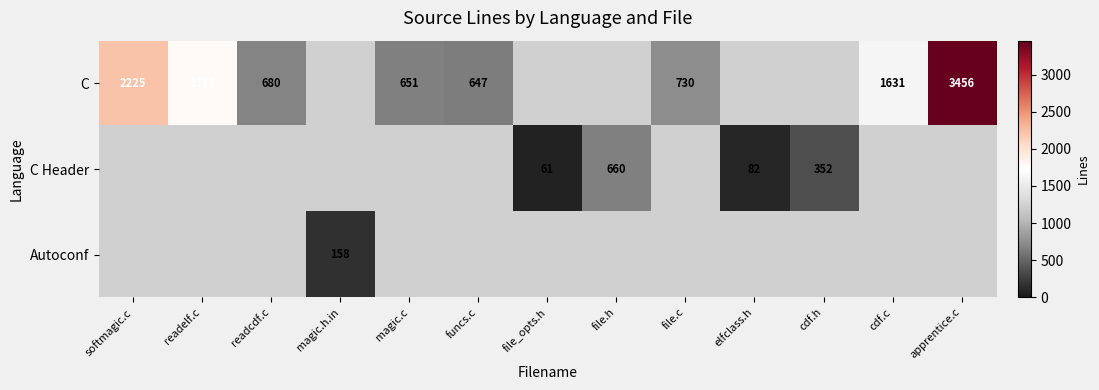

Is it true that C equals 435 at readcdf.c?

False